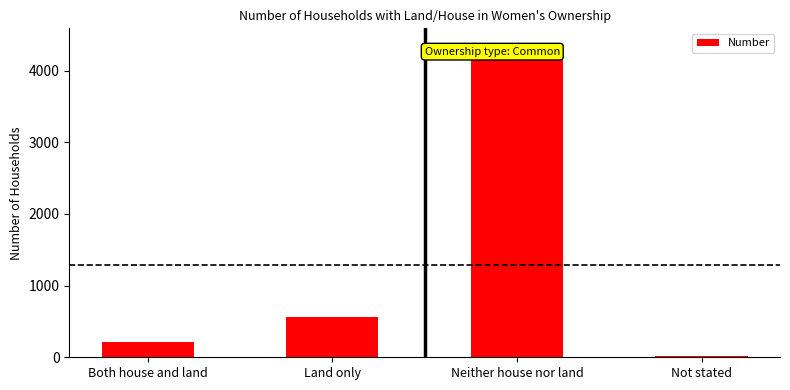

Reading right to left, extract all data points from this chart.

22	4370	560	210